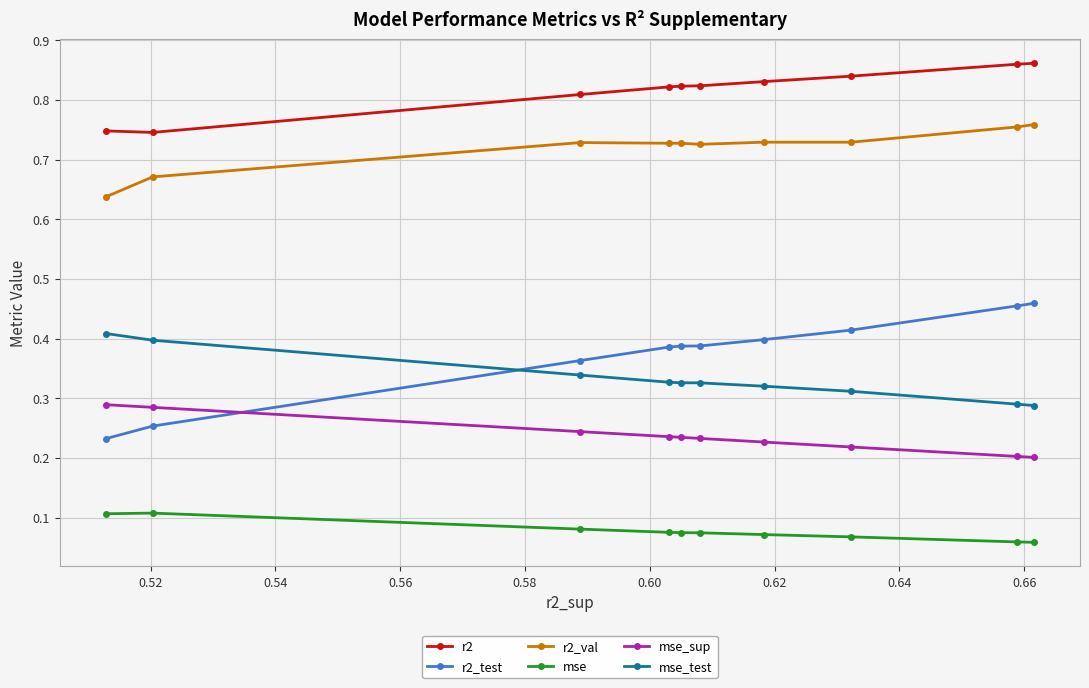

How many r2 values are between 0 and 1?

10